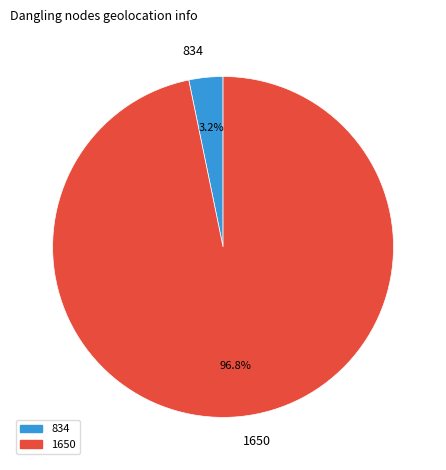

True or false: 834 accounts for 3% of the total.

True